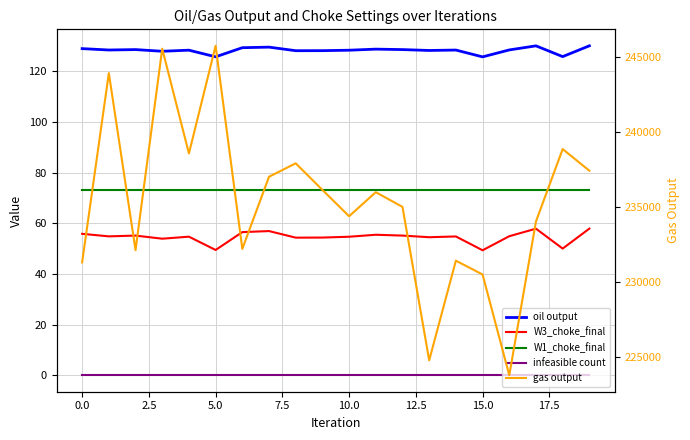

Which has a higher value, 12.5 or 14?

12.5